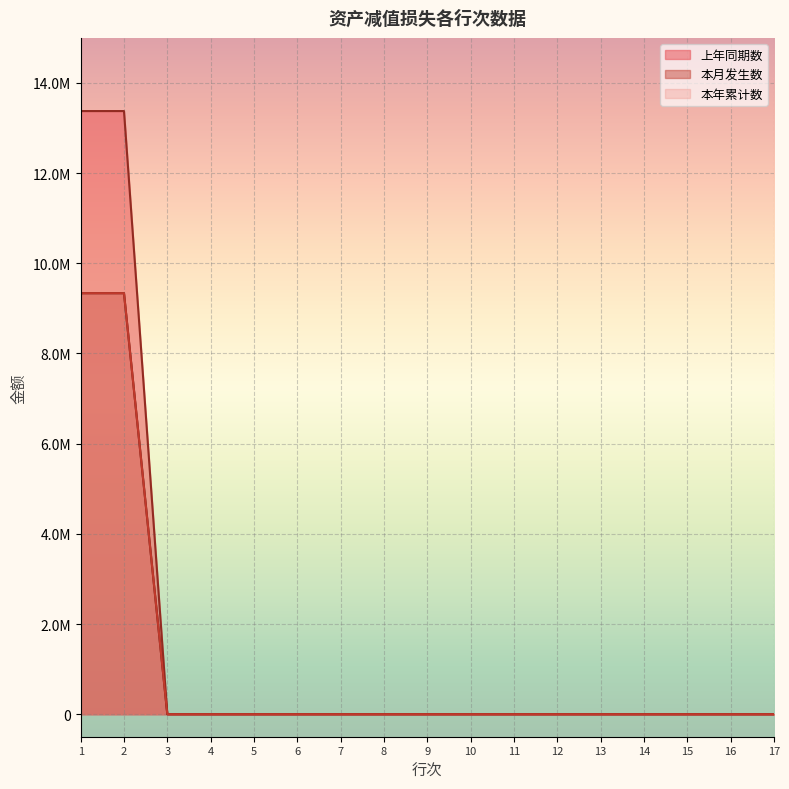

Which series has the largest range (max minus min)?

上年同期数